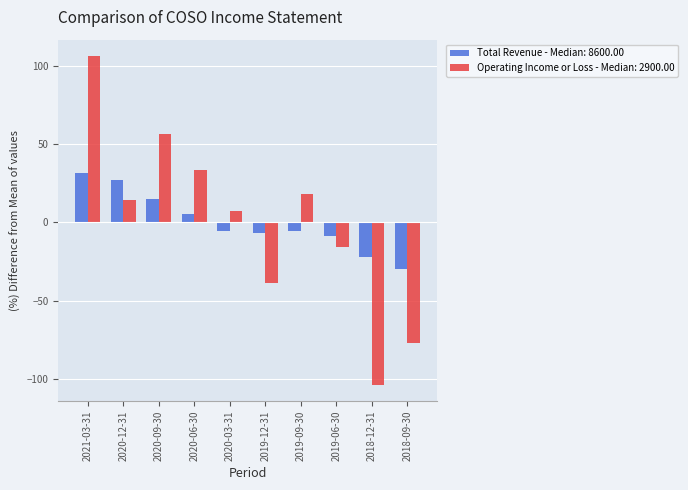

Which category has the lowest value in the Operating Income or Loss - Median: 2900.00 series?

2018-12-31